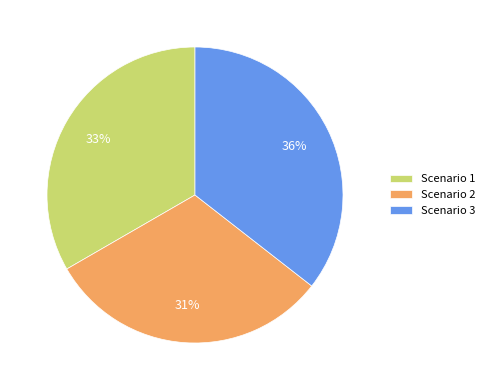

True or false: Scenario 2 accounts for 24% of the total.

False